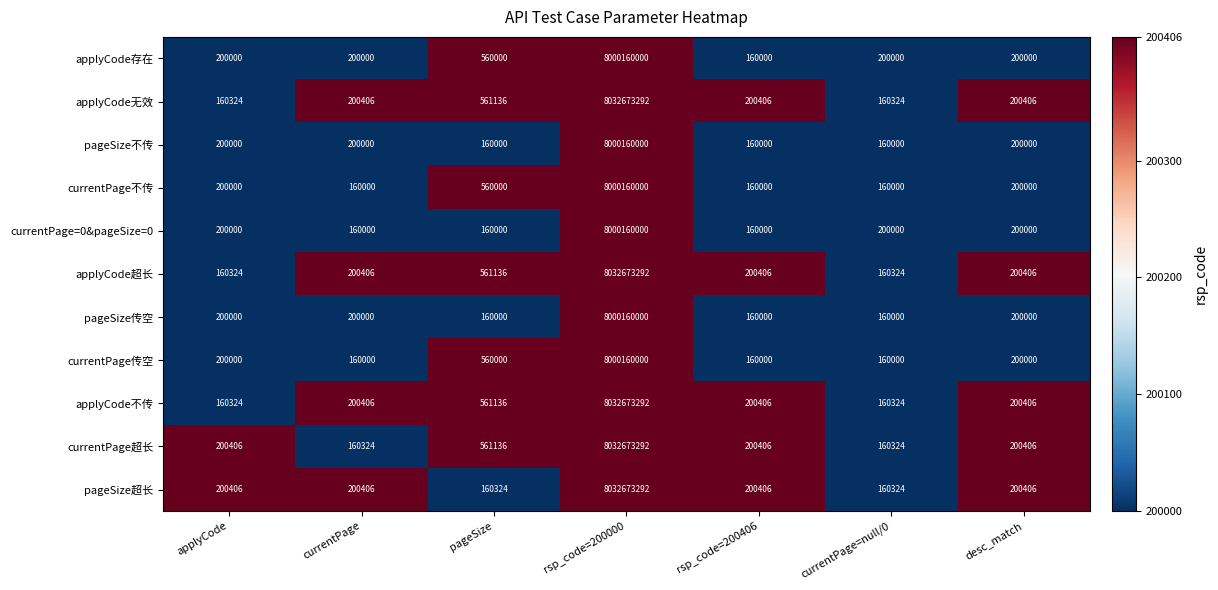

How many data points in applyCode超长 are less than 200406?

2